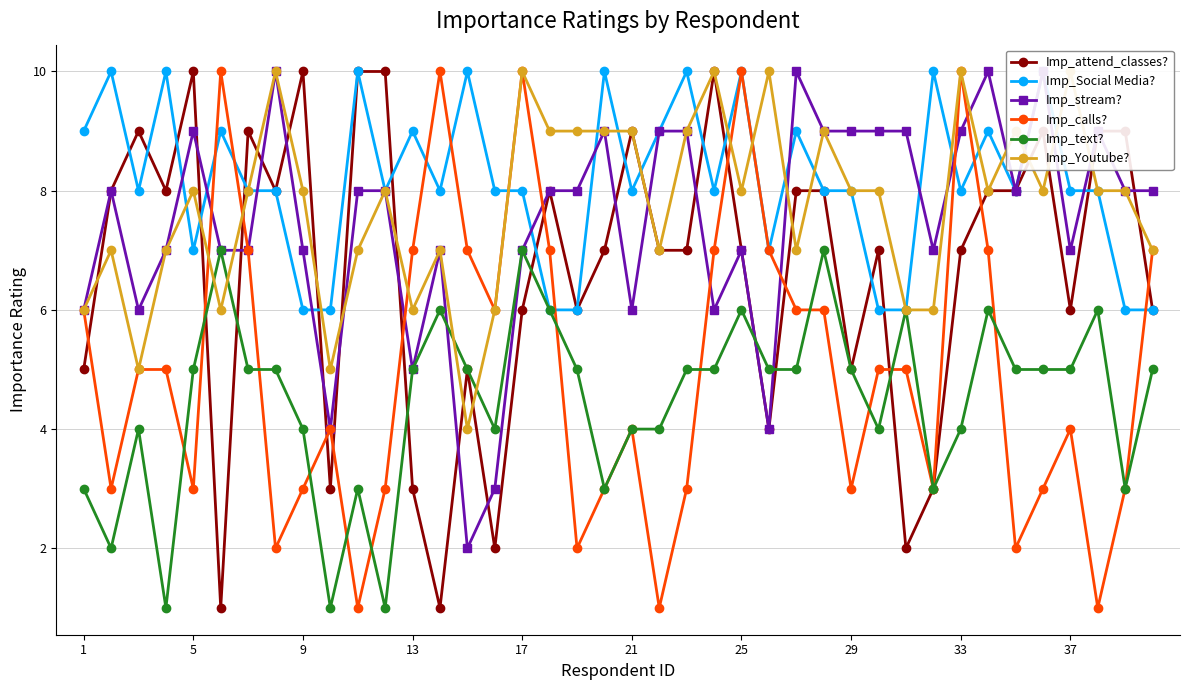

True or false: Imp_calls? has a value of 3 at 9.

True